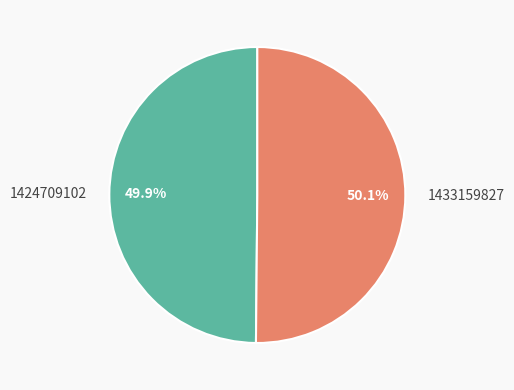

The 1433159827 slice represents 44% of the pie. True or false?

False